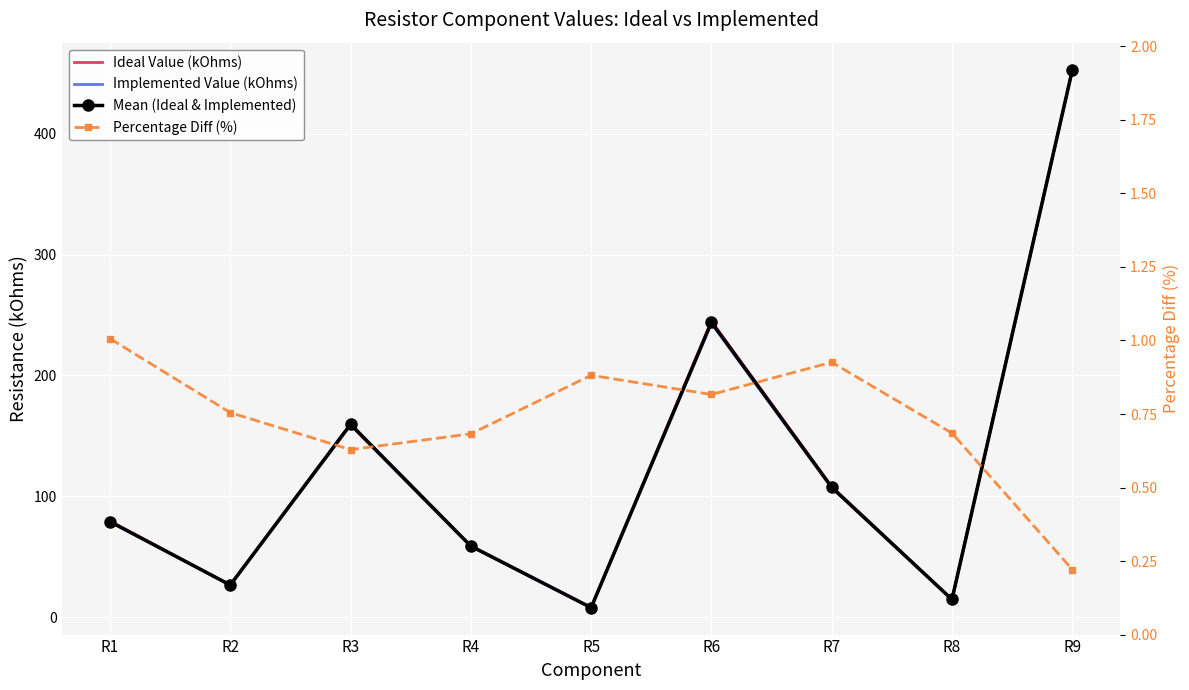

Which has a higher value, R4 or R3?

R3